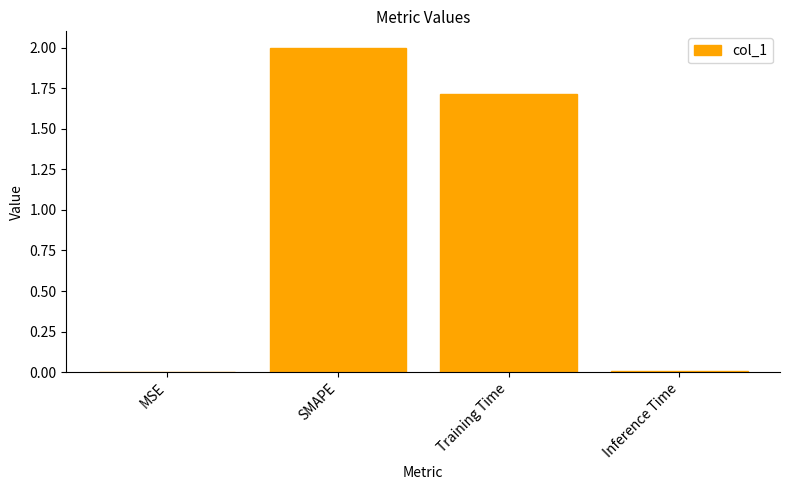

What is the sum of all values?

3.7